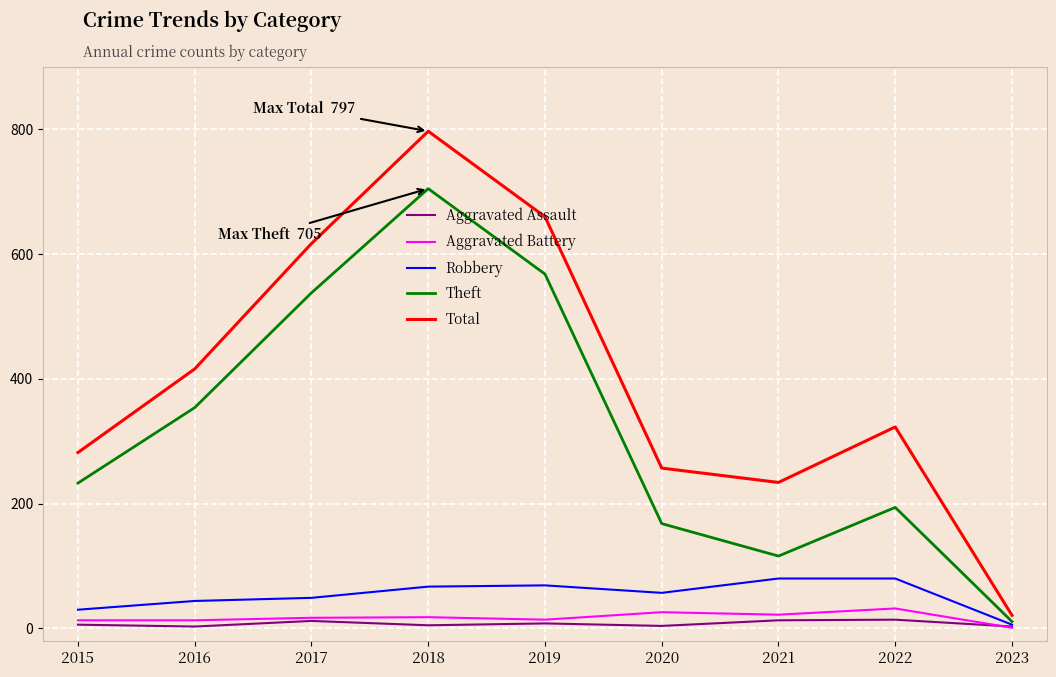

The value of Total at 2022 is 522. True or false?

False